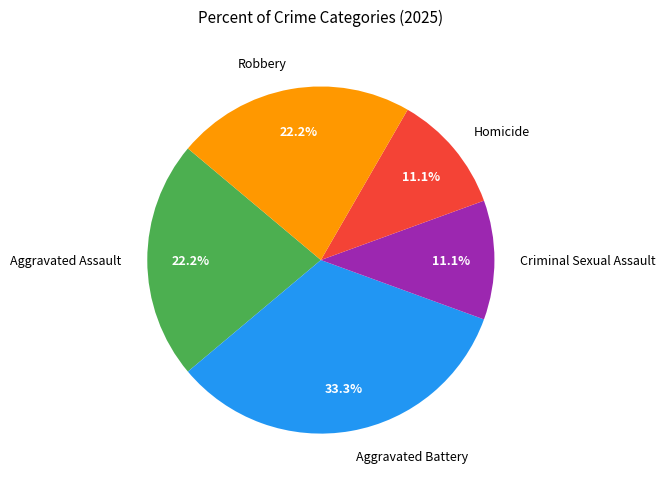

Does Homicide account for over 50% of the chart?

No